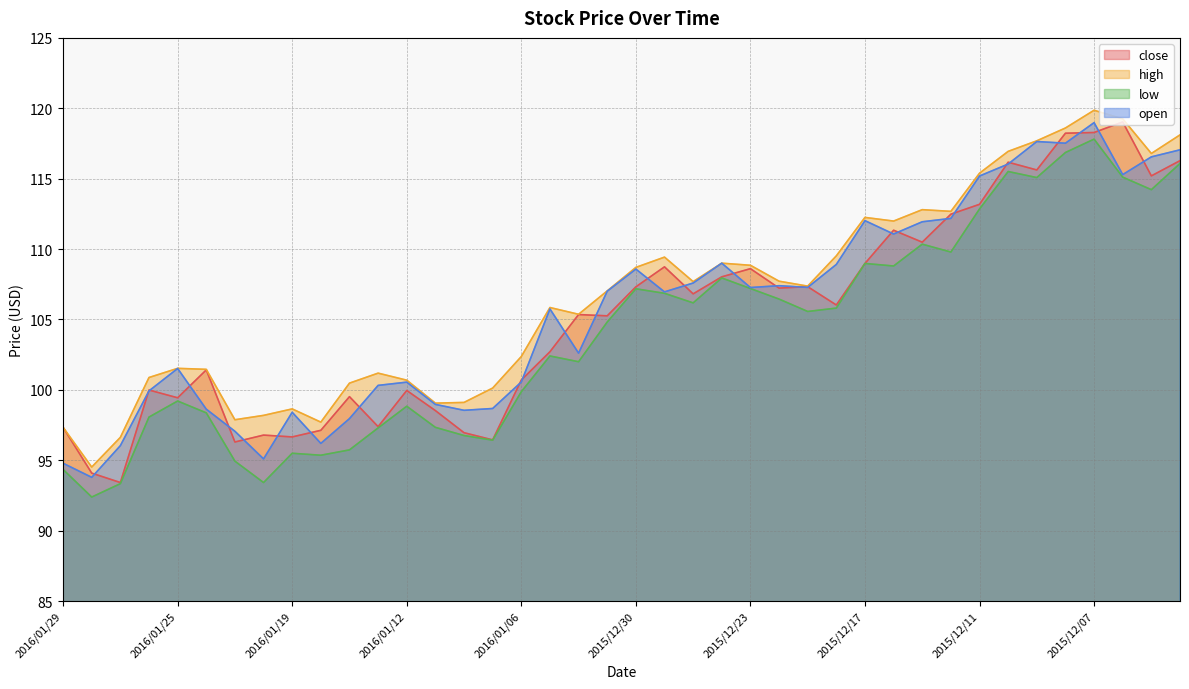

Rank the series by their maximum value, from highest to lowest.

high, close, open, low